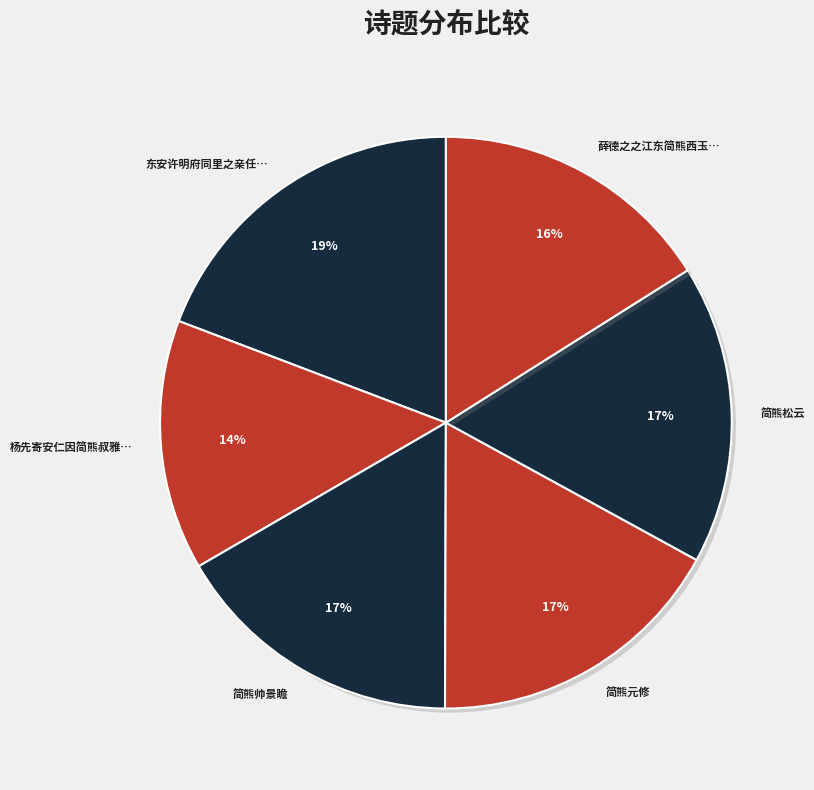

To the nearest percent, what percentage of the pie is 东安许明府同里之亲任…?

19%